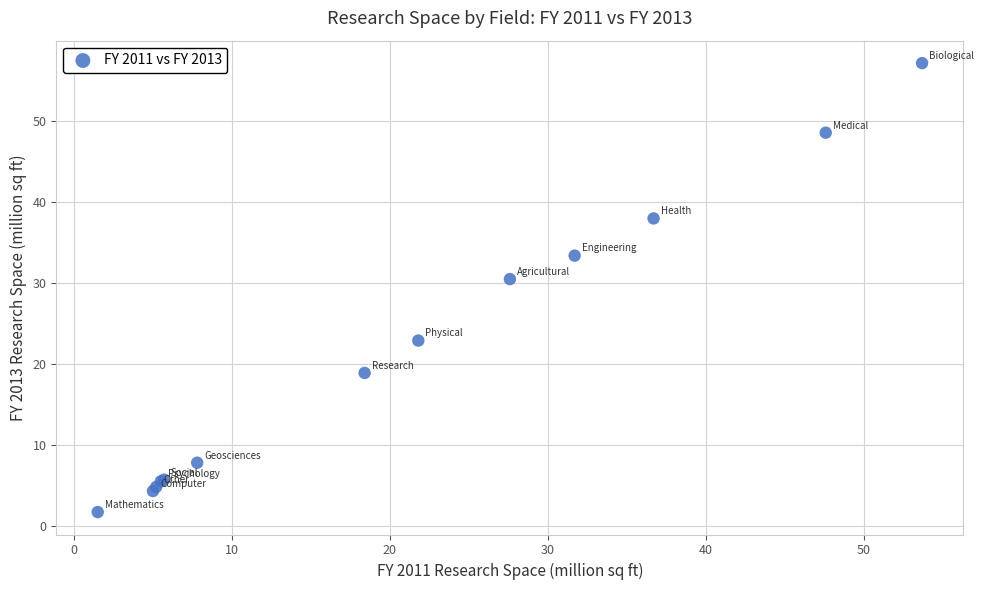

What Y value in the scatter plot is closest to 29?

30.5